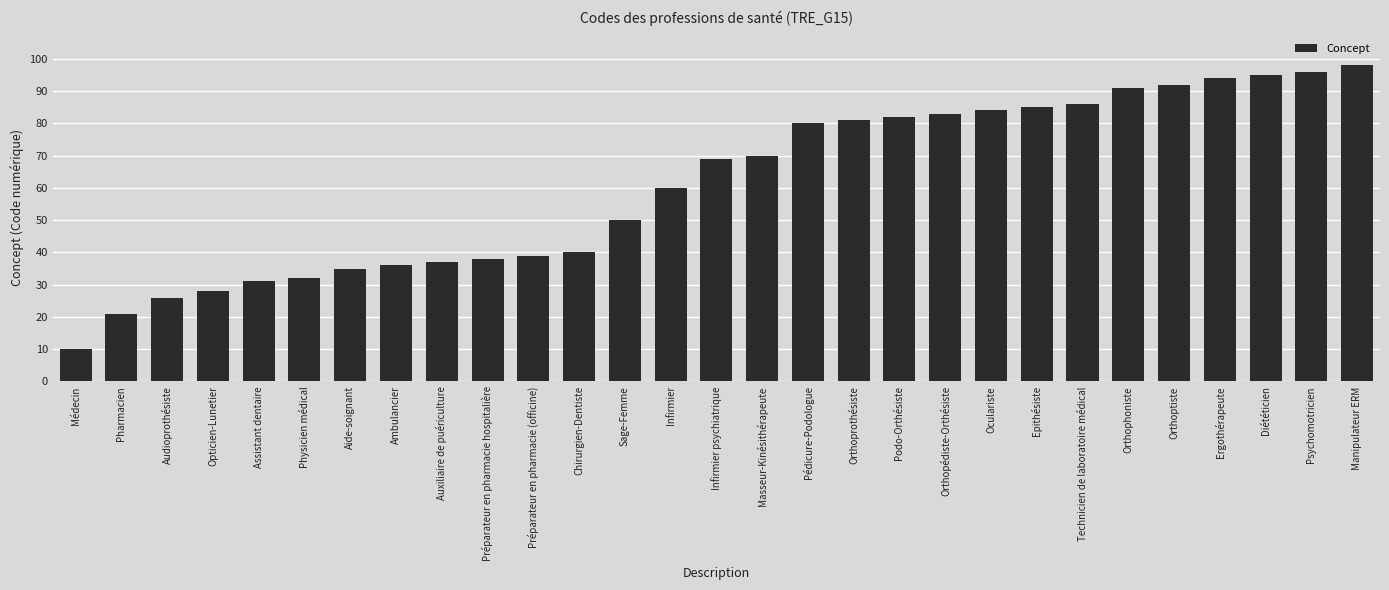

Rank the categories by value from lowest to highest.

Médecin, Pharmacien, Audioprothésiste, Opticien-Lunetier, Assistant dentaire, Physicien médical, Aide-soignant, Ambulancier, Auxiliaire de puériculture, Préparateur en pharmacie hospitalière, Préparateur en pharmacie (officine), Chirurgien-Dentiste, Sage-Femme, Infirmier, Infirmier psychiatrique, Masseur-Kinésithérapeute, Pédicure-Podologue, Orthoprothésiste, Podo-Orthésiste, Orthopédiste-Orthésiste, Oculariste, Epithésiste, Technicien de laboratoire médical, Orthophoniste, Orthoptiste, Ergothérapeute, Diététicien, Psychomotricien, Manipulateur ERM